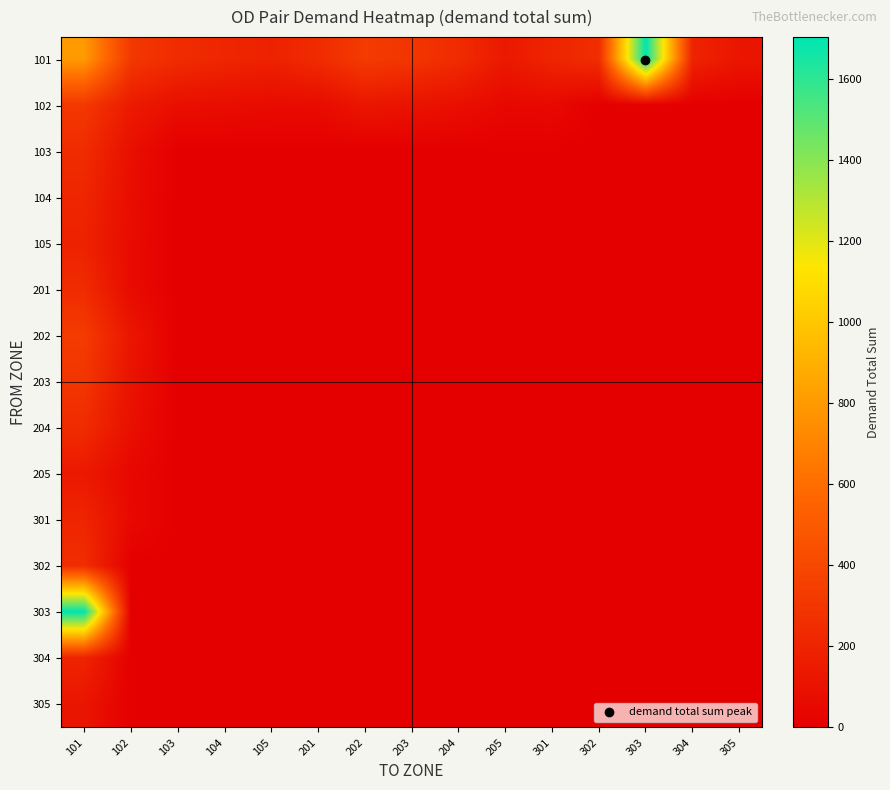

Which has a higher value, 303 or 203?

303